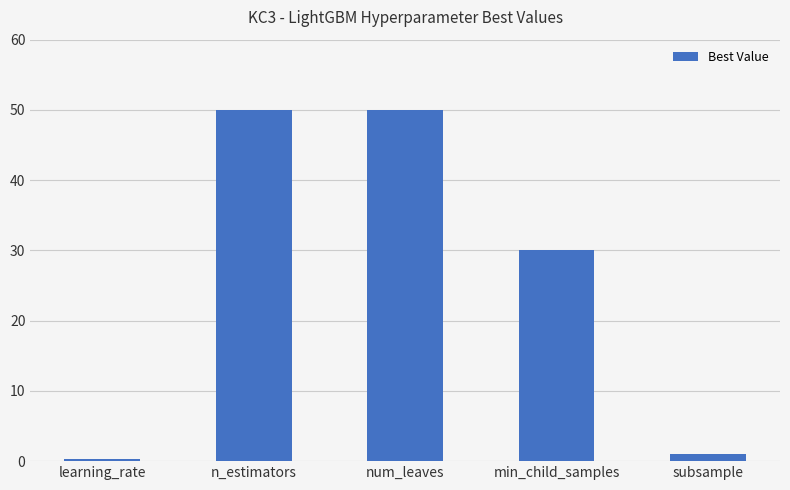

What is the sum of all values?

131.3